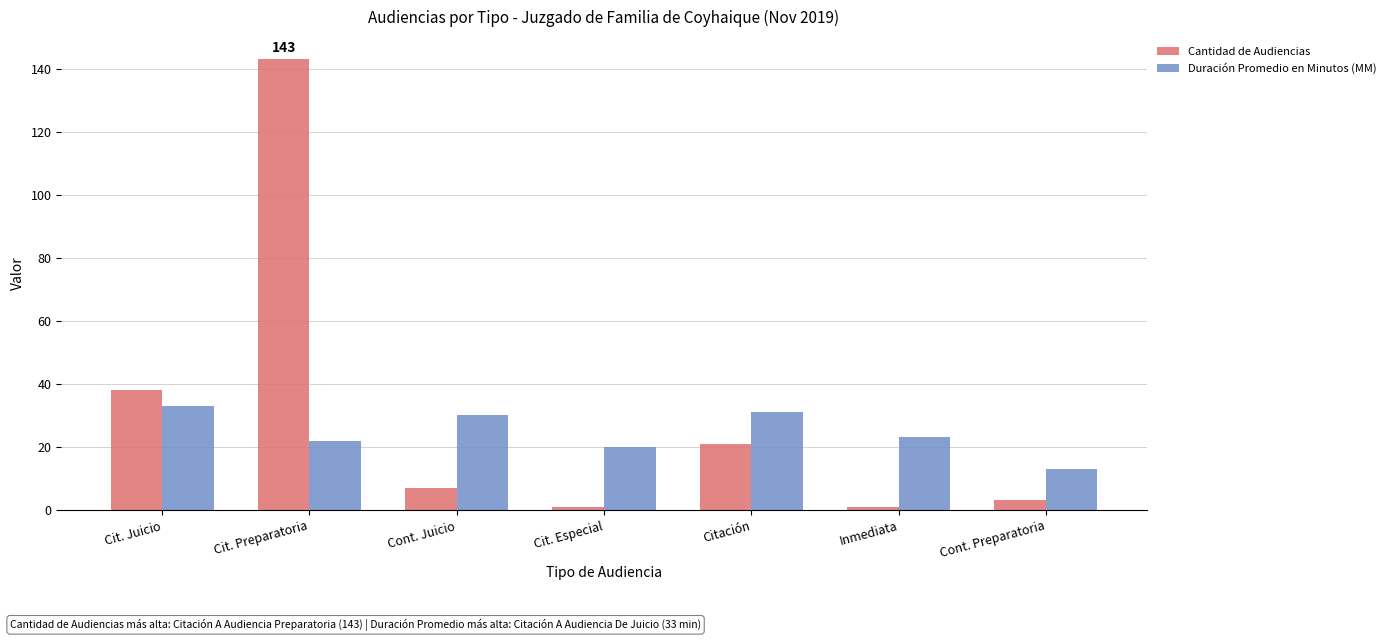

What is the difference between the second highest and minimum values in the Cantidad de Audiencias series?

37